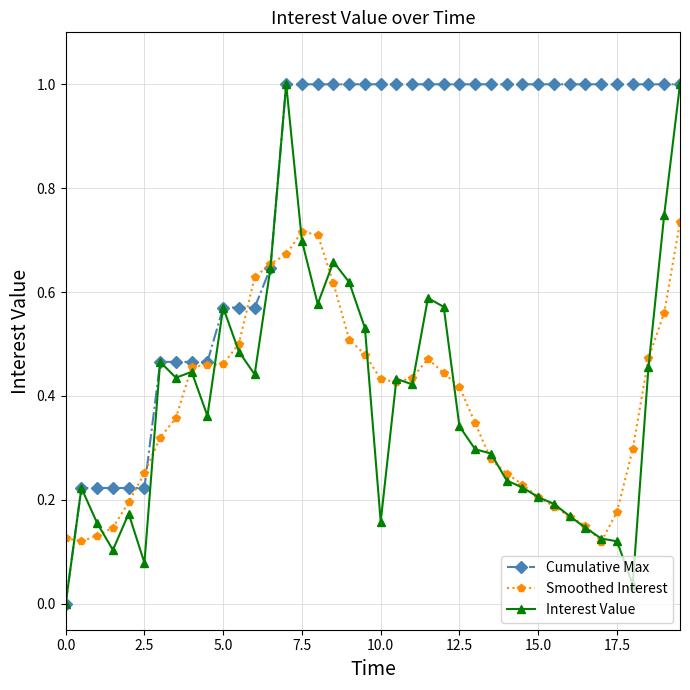

Which series has the largest total across all categories?

Cumulative Max